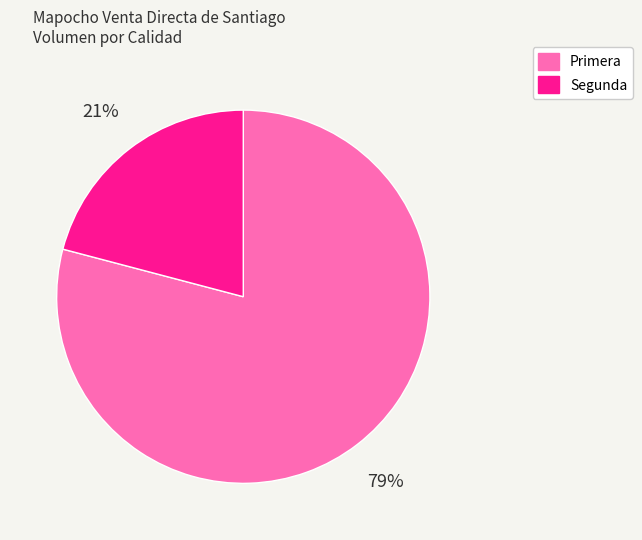

To the nearest percent, what is the difference between the Primera and Segunda slice percentages?

58%